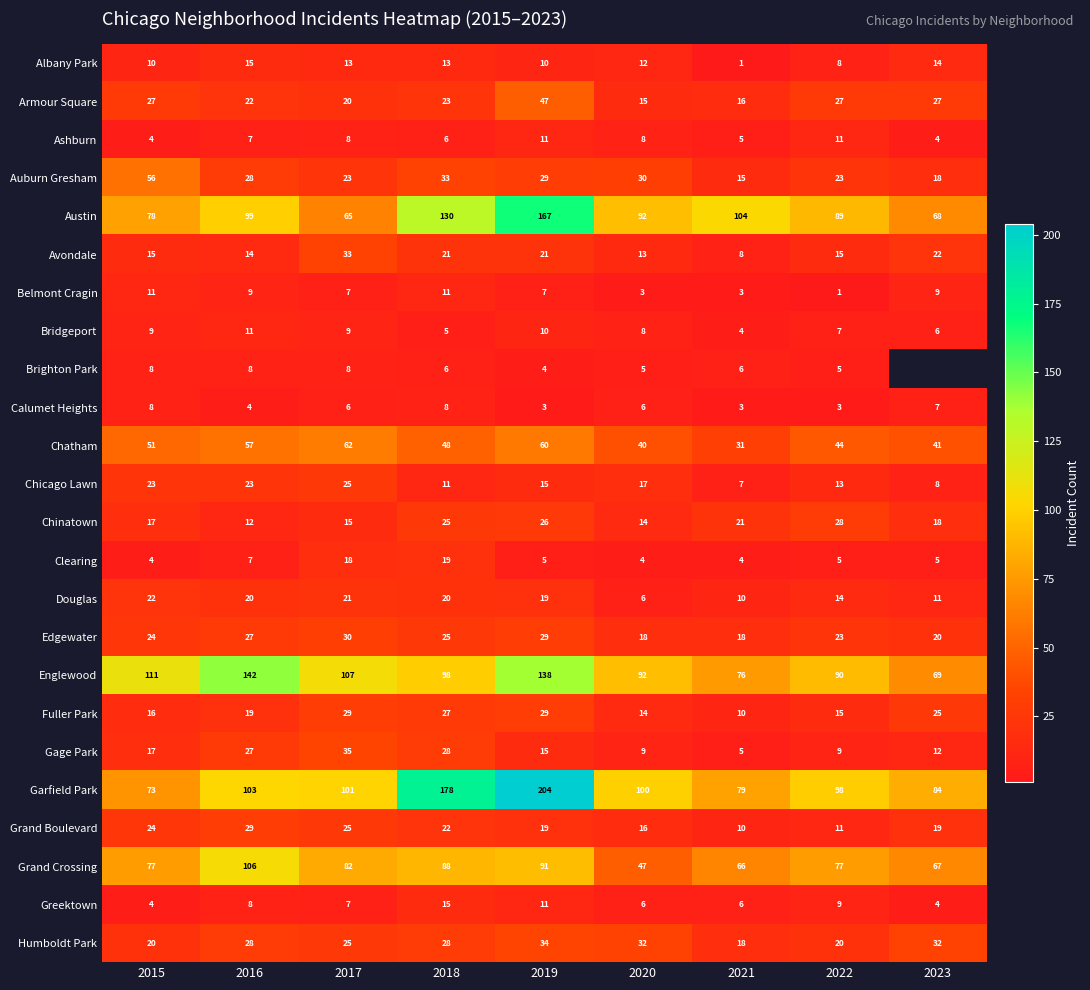

What is the difference between the highest and lowest values at 2018?

173